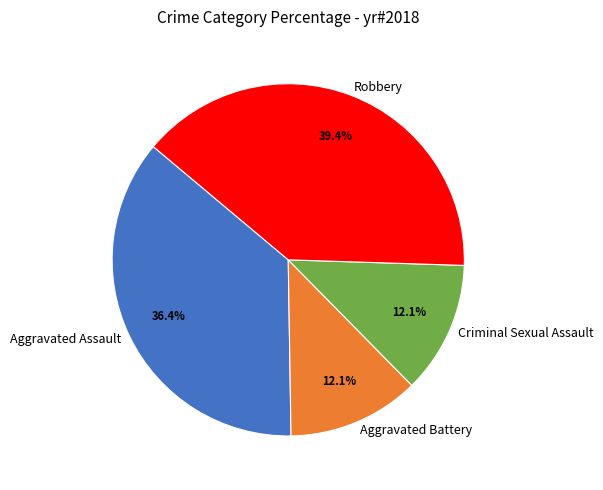

Which slice is the largest?

Robbery